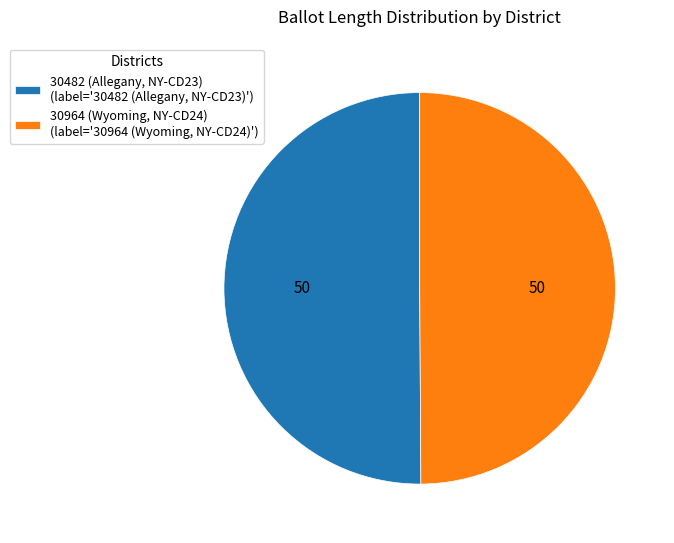

The 30482 (Allegany, NY-CD23) (label='30482 (Allegany, NY-CD23)') slice represents 59% of the pie. True or false?

False